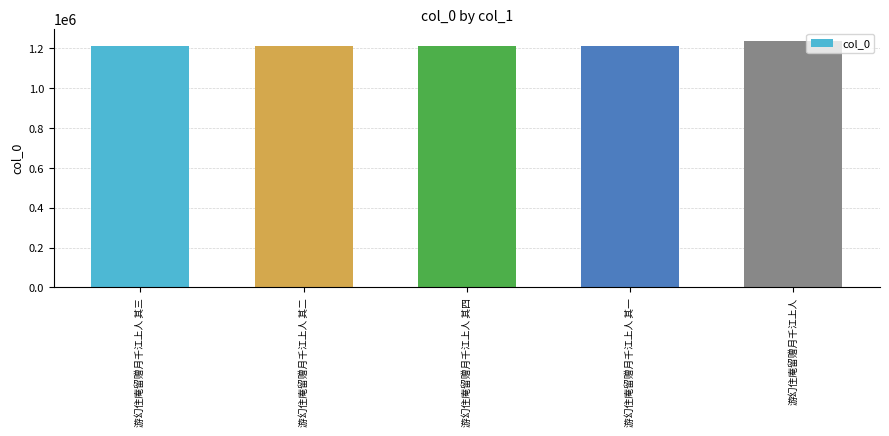

What value does the data have at 游幻住庵留赠月千江上人?

1237365